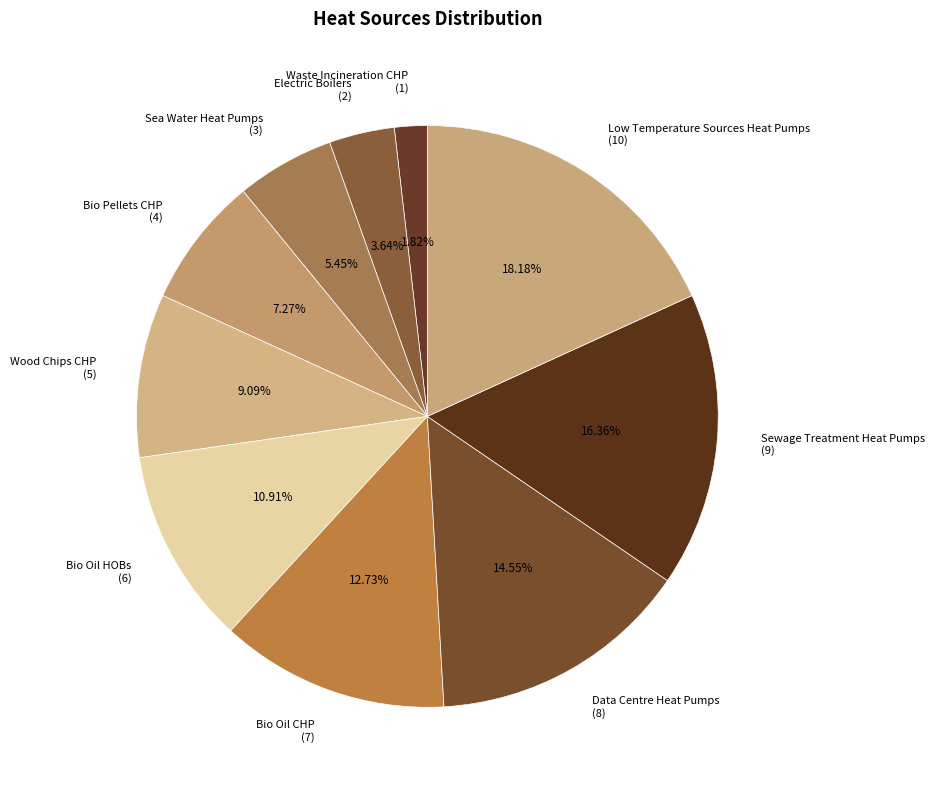

Which category has the biggest portion of the pie?

Low Temperature Sources Heat Pumps